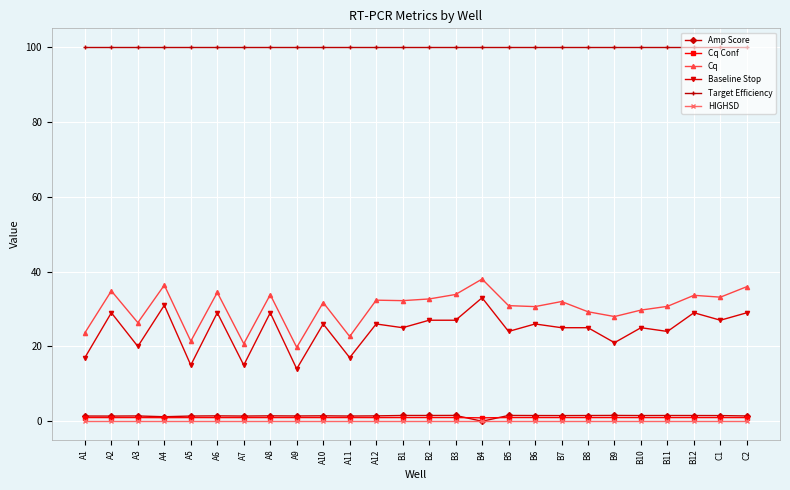

What position from the left is A8?

8